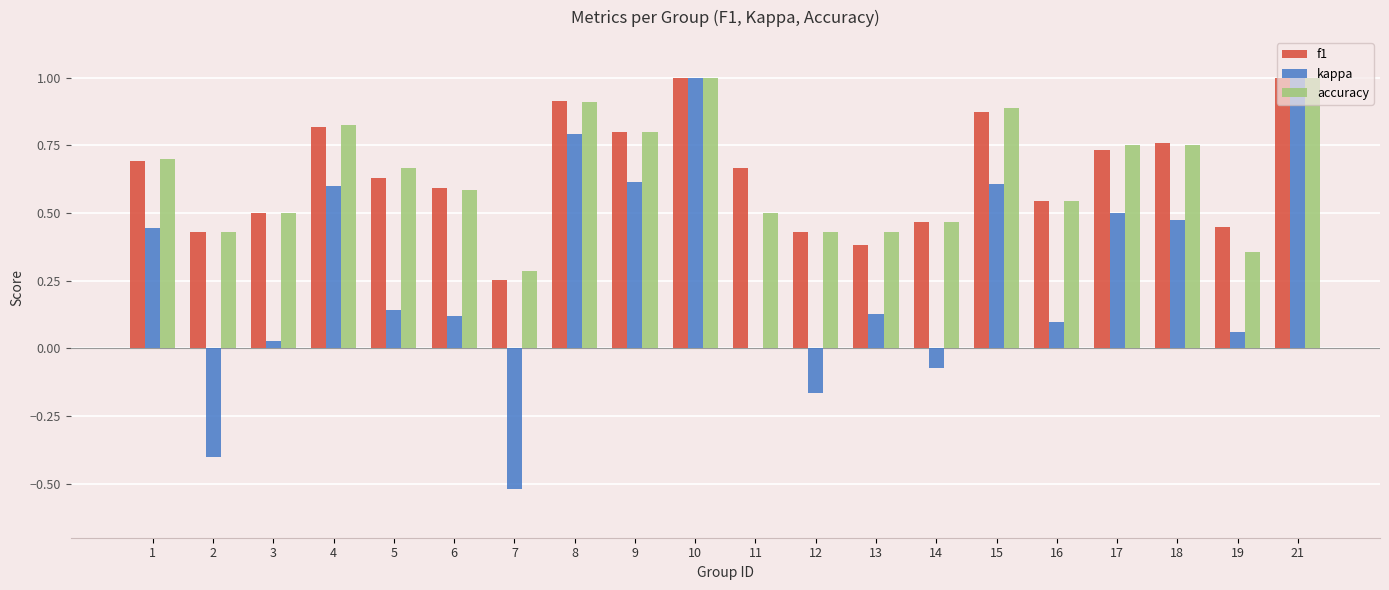

Is the value of f1 at 21 greater than the value of accuracy at 14?

Yes